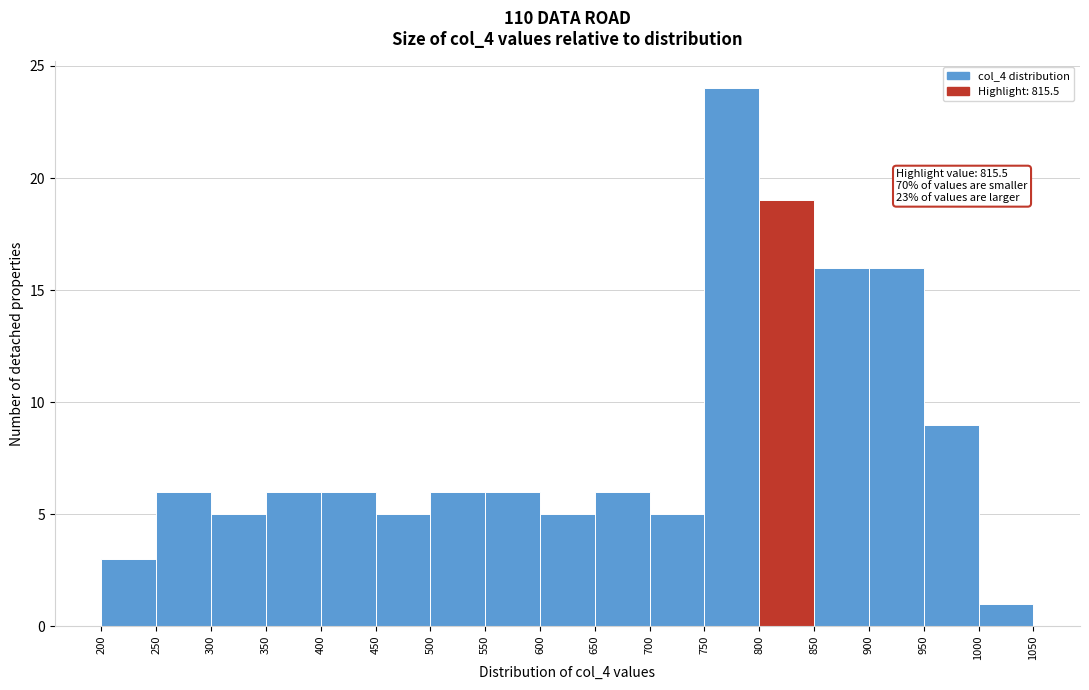

Which range on the x-axis has the tallest bar?

750 to 800